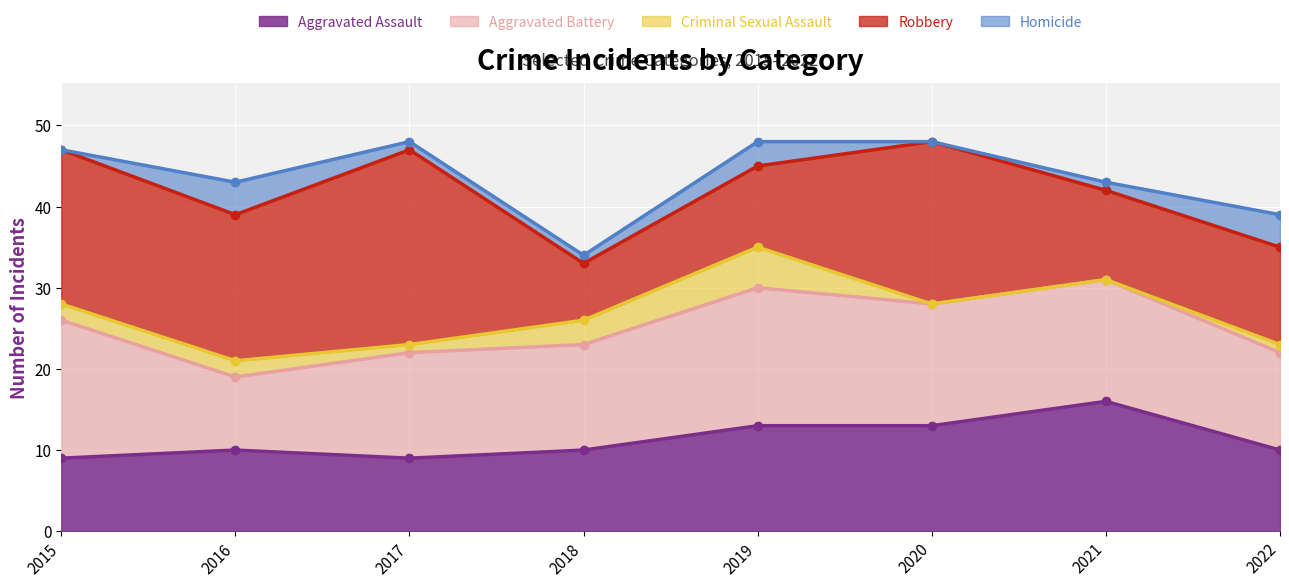

List the labels in order of Robbery value, smallest first.

2018, 2019, 2021, 2022, 2016, 2015, 2020, 2017